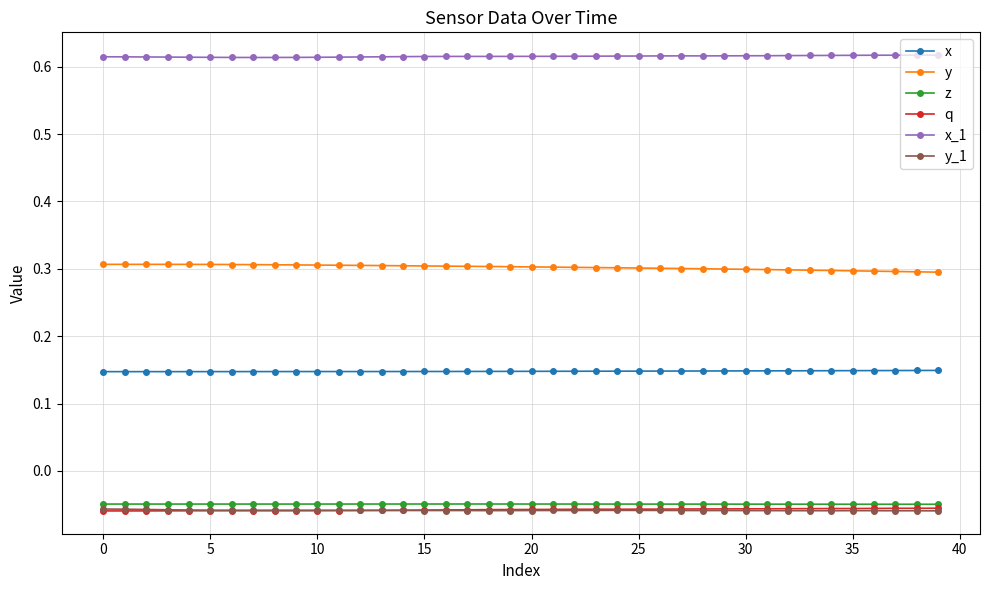

True or false: x_1 has more than 1 points higher than both neighbors.

True